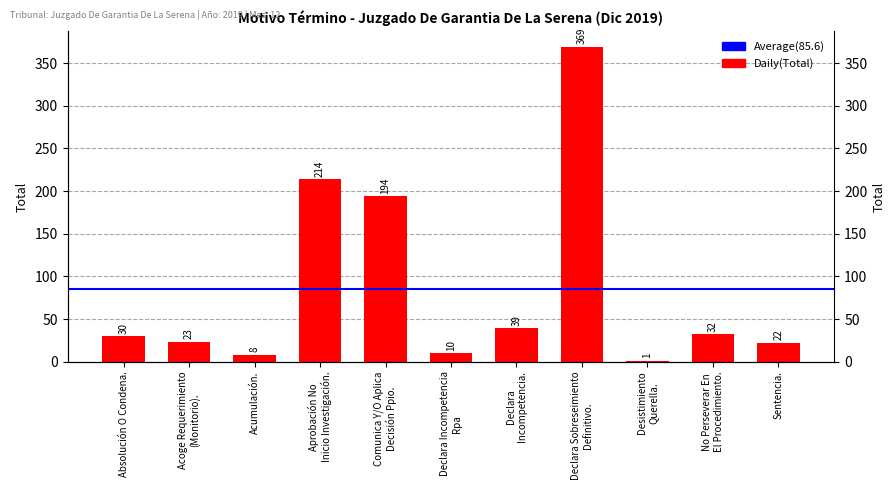

Count the number of categories in the chart.

11